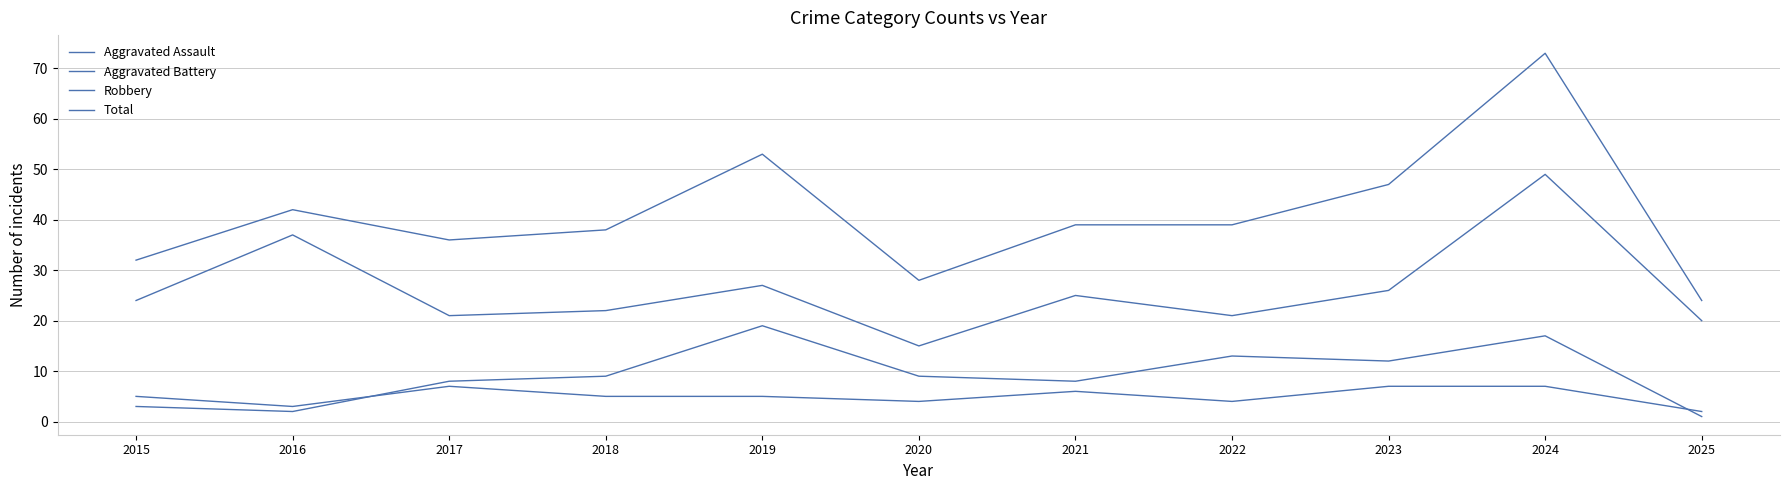

Reading left to right, extract all data points from this chart.

Aggravated Assault: 2015=5	2016=3	2017=7	2018=5	2019=5	2020=4	2021=6	2022=4	2023=7	2024=7	2025=2
Aggravated Battery: 2015=3	2016=2	2017=8	2018=9	2019=19	2020=9	2021=8	2022=13	2023=12	2024=17	2025=1
Robbery: 2015=24	2016=37	2017=21	2018=22	2019=27	2020=15	2021=25	2022=21	2023=26	2024=49	2025=20
Total: 2015=32	2016=42	2017=36	2018=38	2019=53	2020=28	2021=39	2022=39	2023=47	2024=73	2025=24